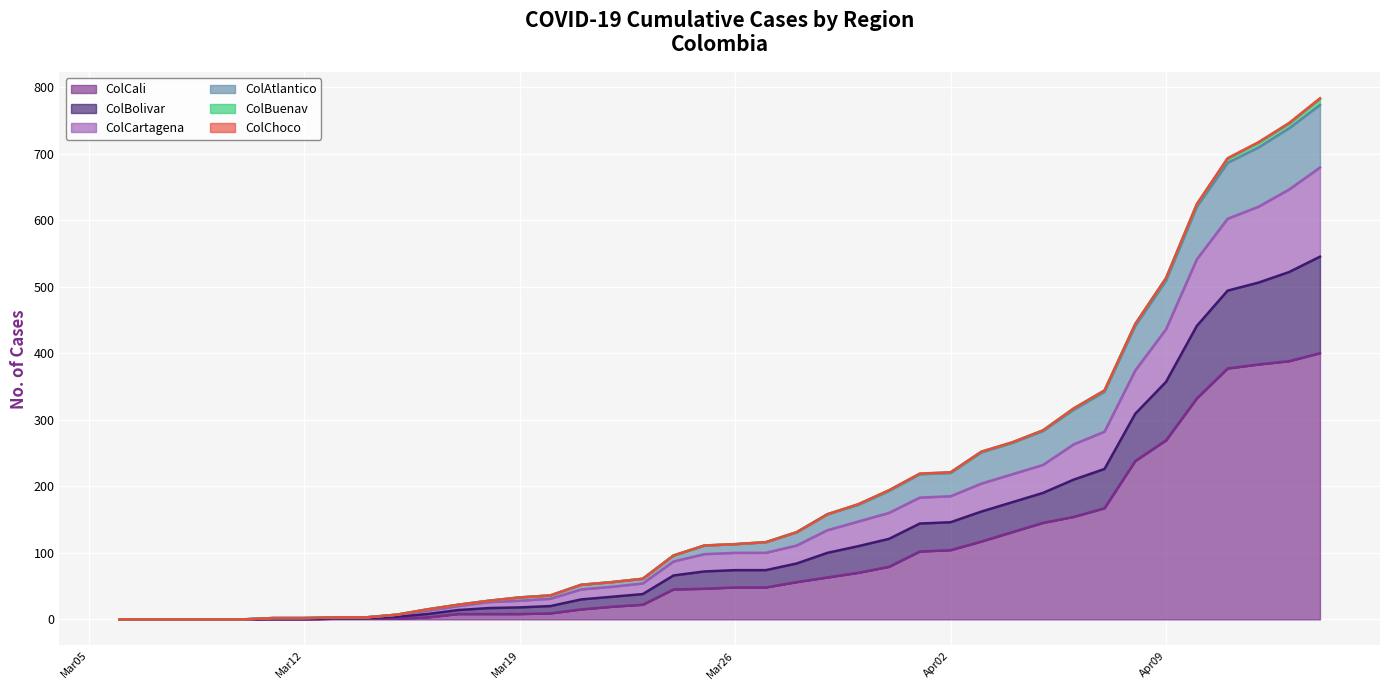

True or false: ColAtlantico and ColBolivar cross at least once.

False